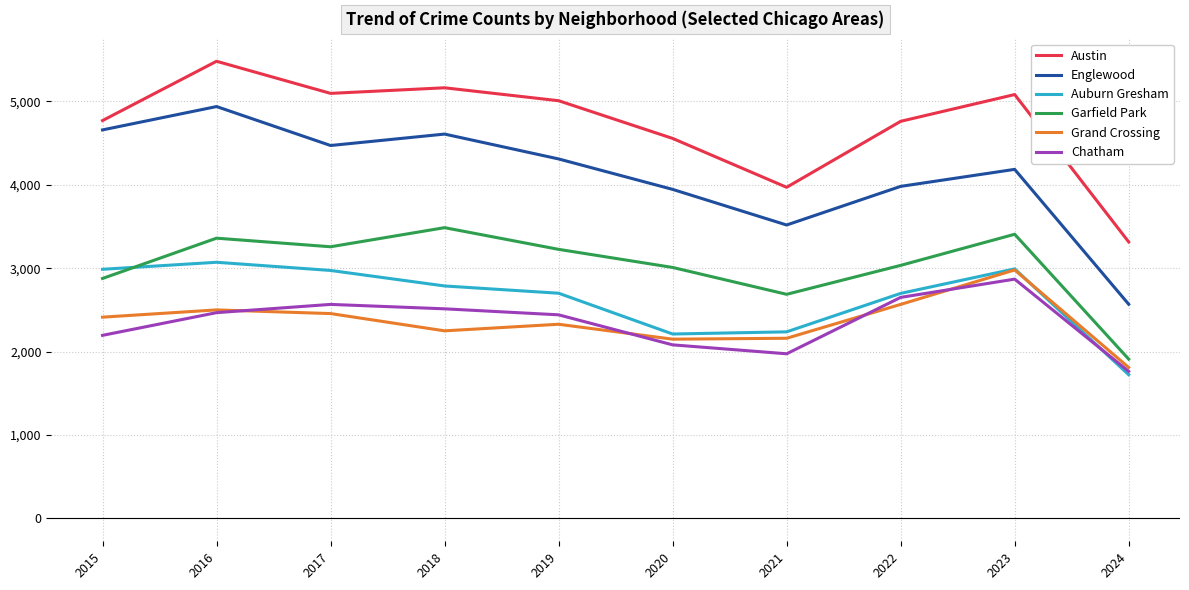

What is the difference between the highest and lowest values at 2024?

1592